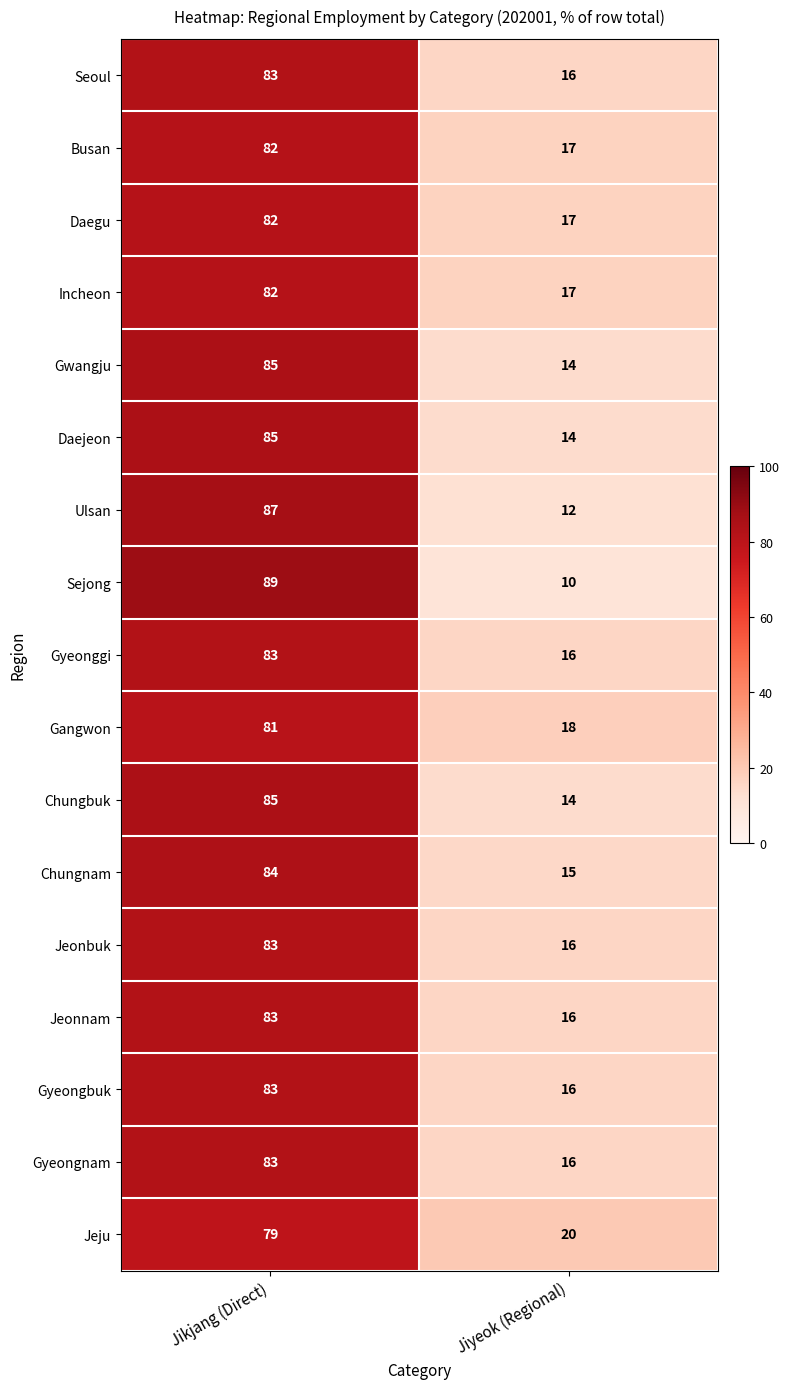

Between Jikjang (Direct) and Jiyeok (Regional), which series saw the biggest shift?

Sejong